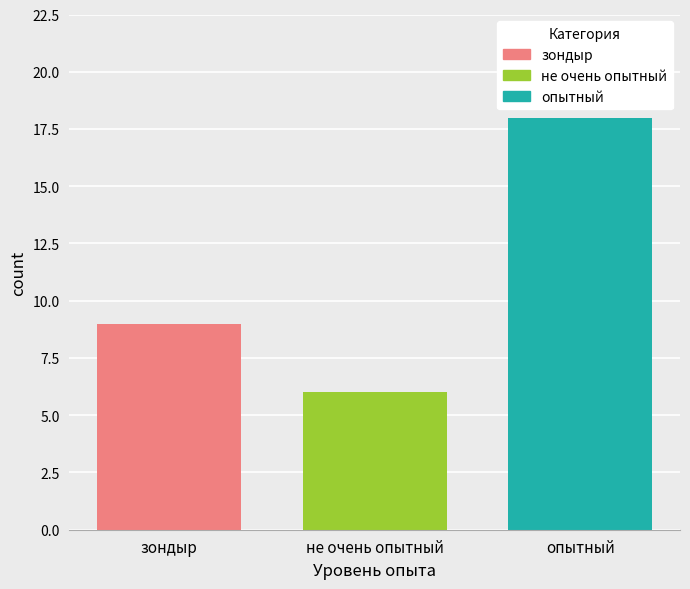

What is the approximate value of опытный at не очень опытный?

18